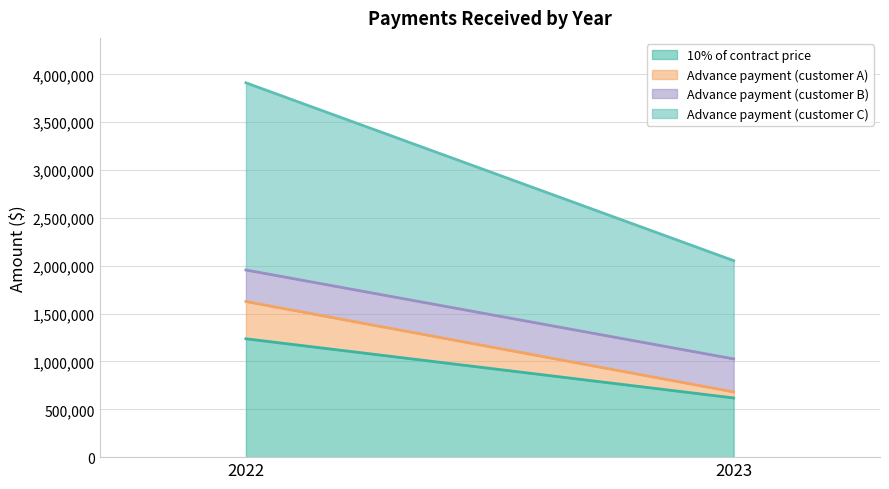

What is the value of the Advance payment (customer B) point at the 1st from the left?

344879